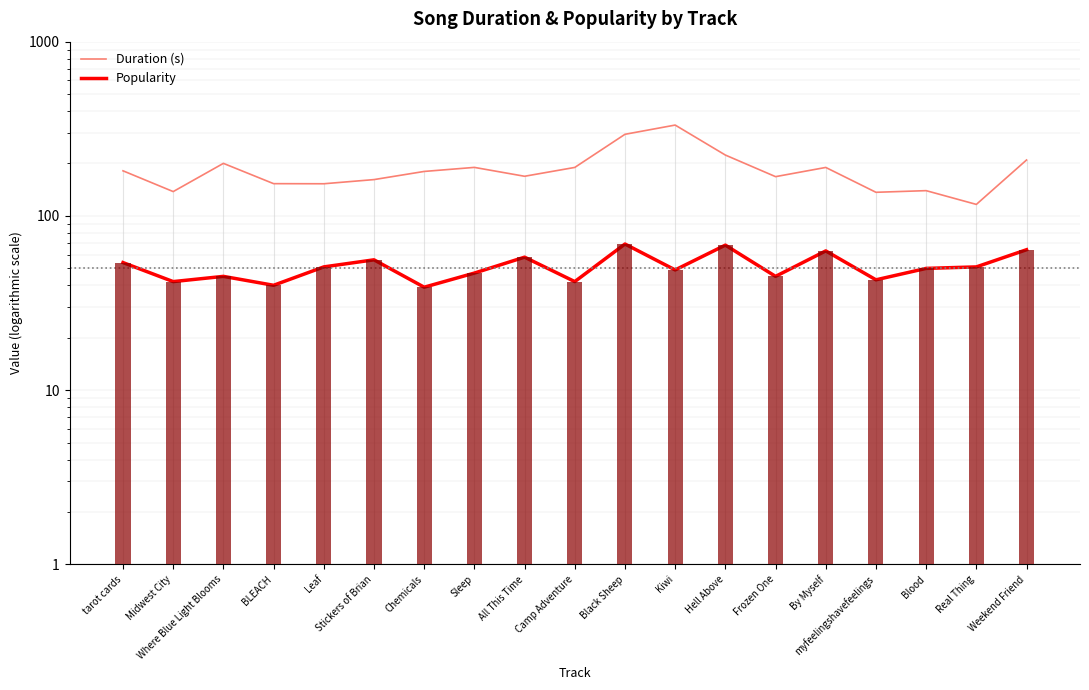

What is the average value of the Duration (s) series?

185.6